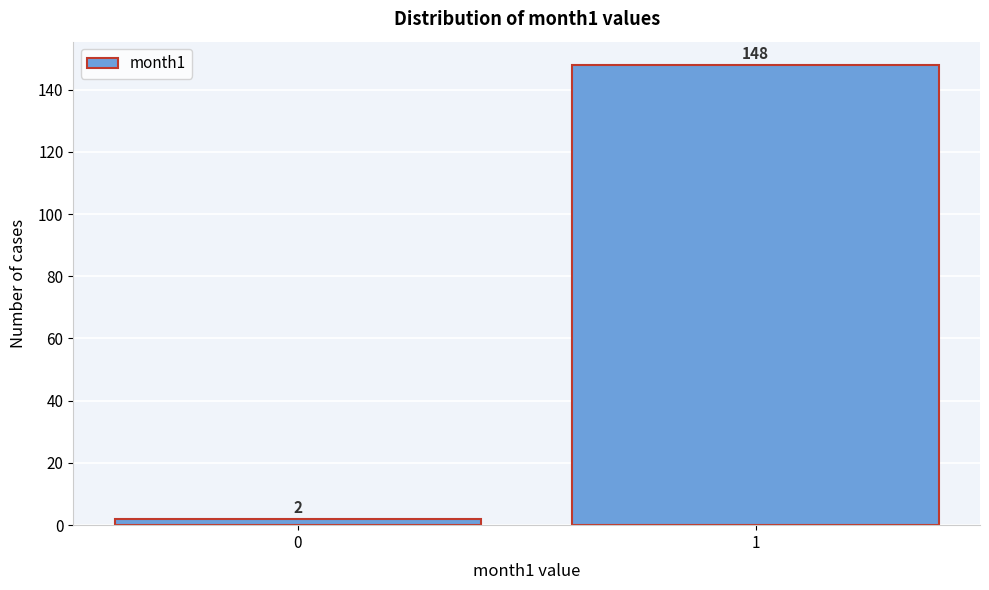

Reading right to left, extract all data points from this chart.

148	2